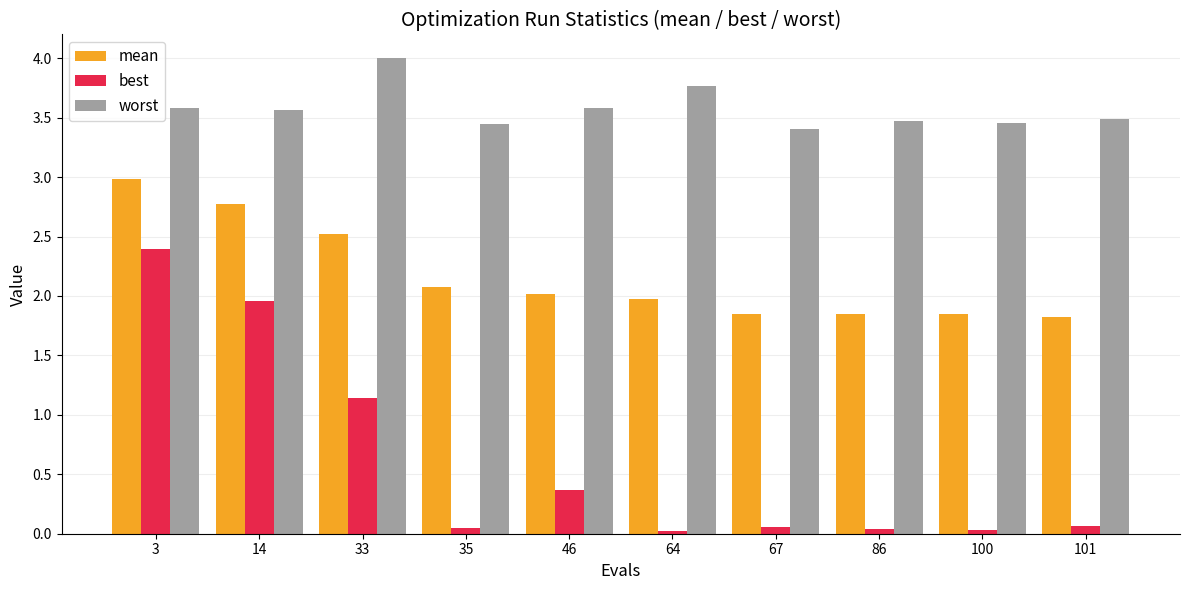

Which series has the largest total across all categories?

worst